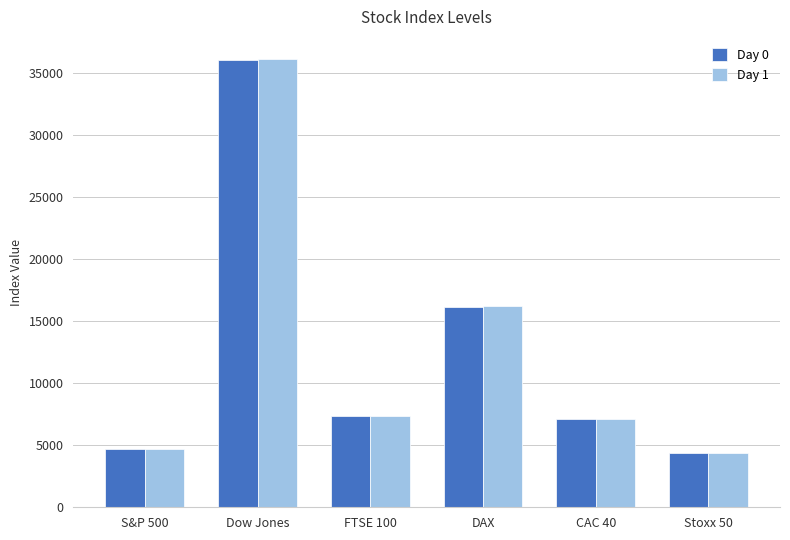

Which series changed the most between S&P 500 and FTSE 100?

Day 0